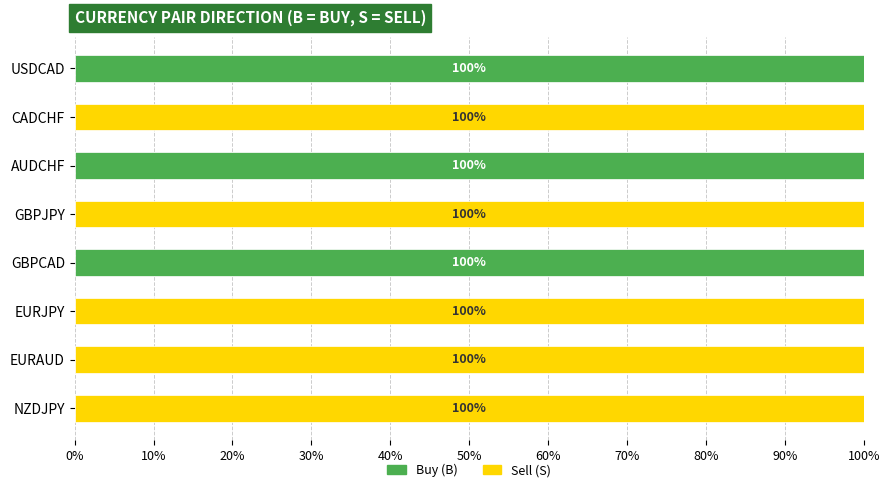

Is it true that Buy (B) equals 0 at NZDJPY?

True